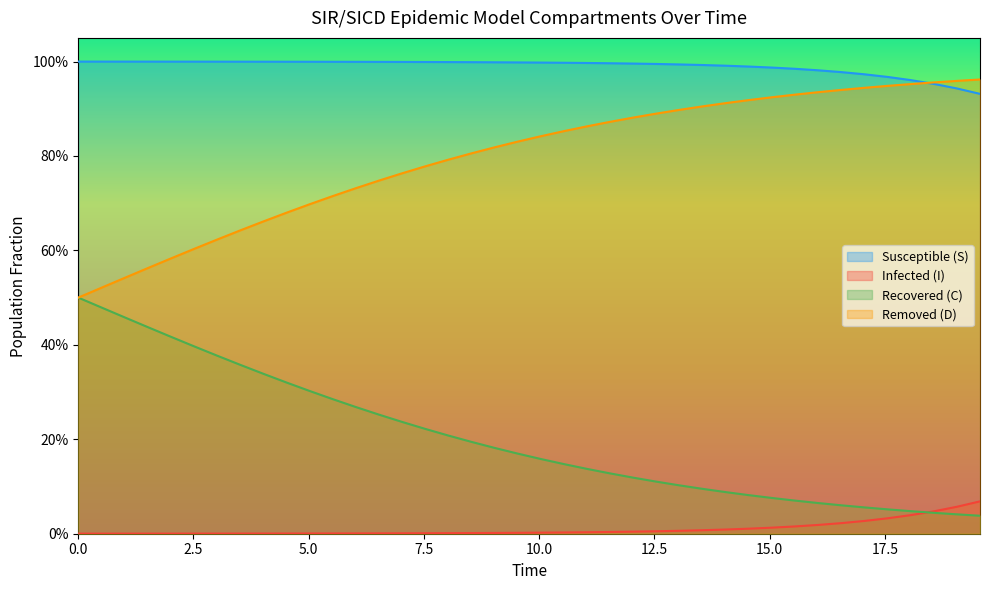

The D series shows 0.5 at 0.0. True or false?

True